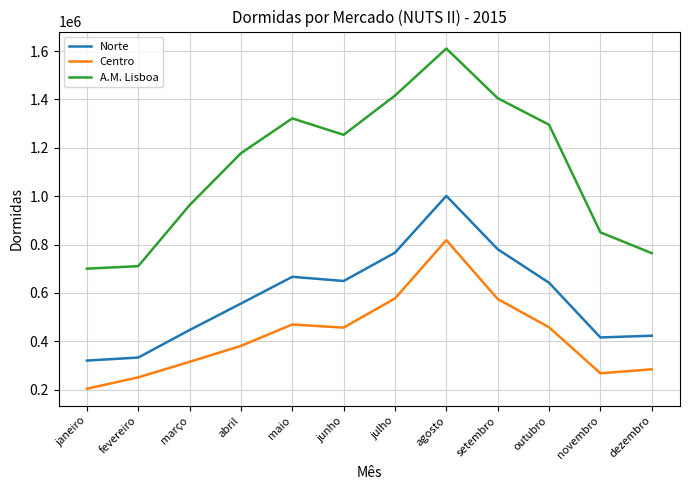

Read the Centro value at fevereiro.

251055